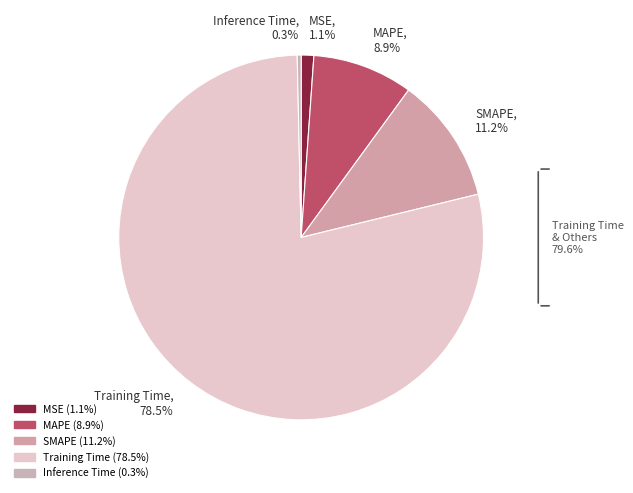

Combined, do SMAPE and MSE account for over 50%?

No